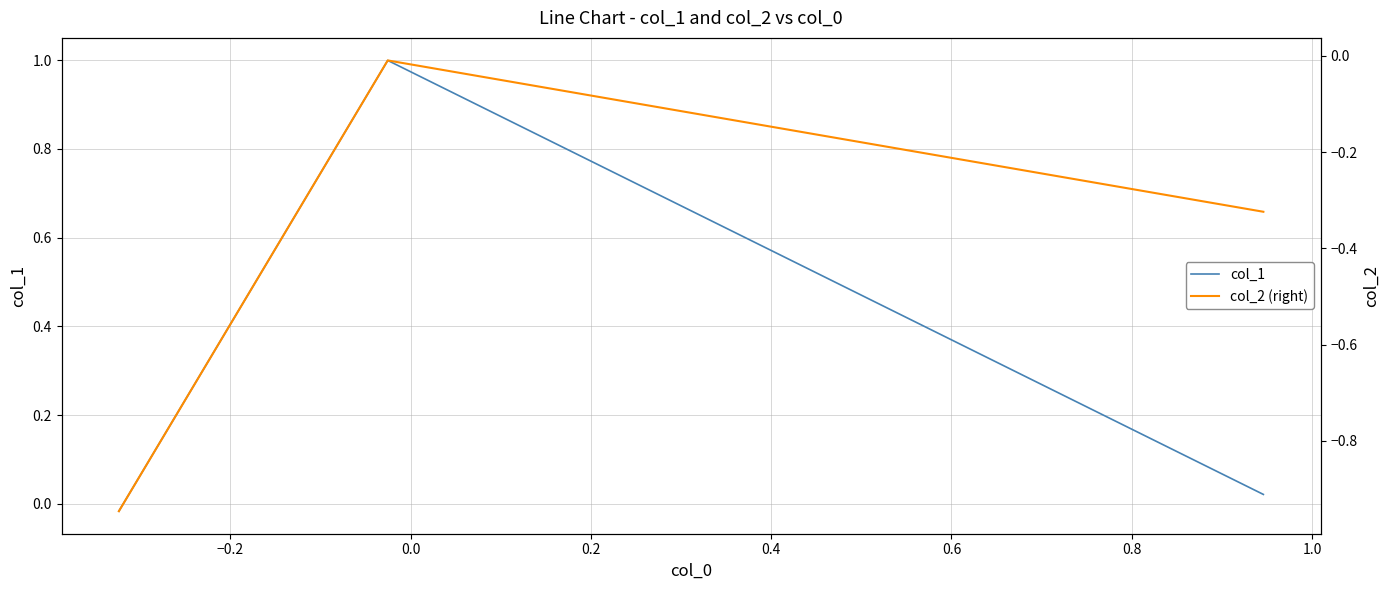

At −0.2, list the series in order from smallest to largest.

col_2 (right), col_1